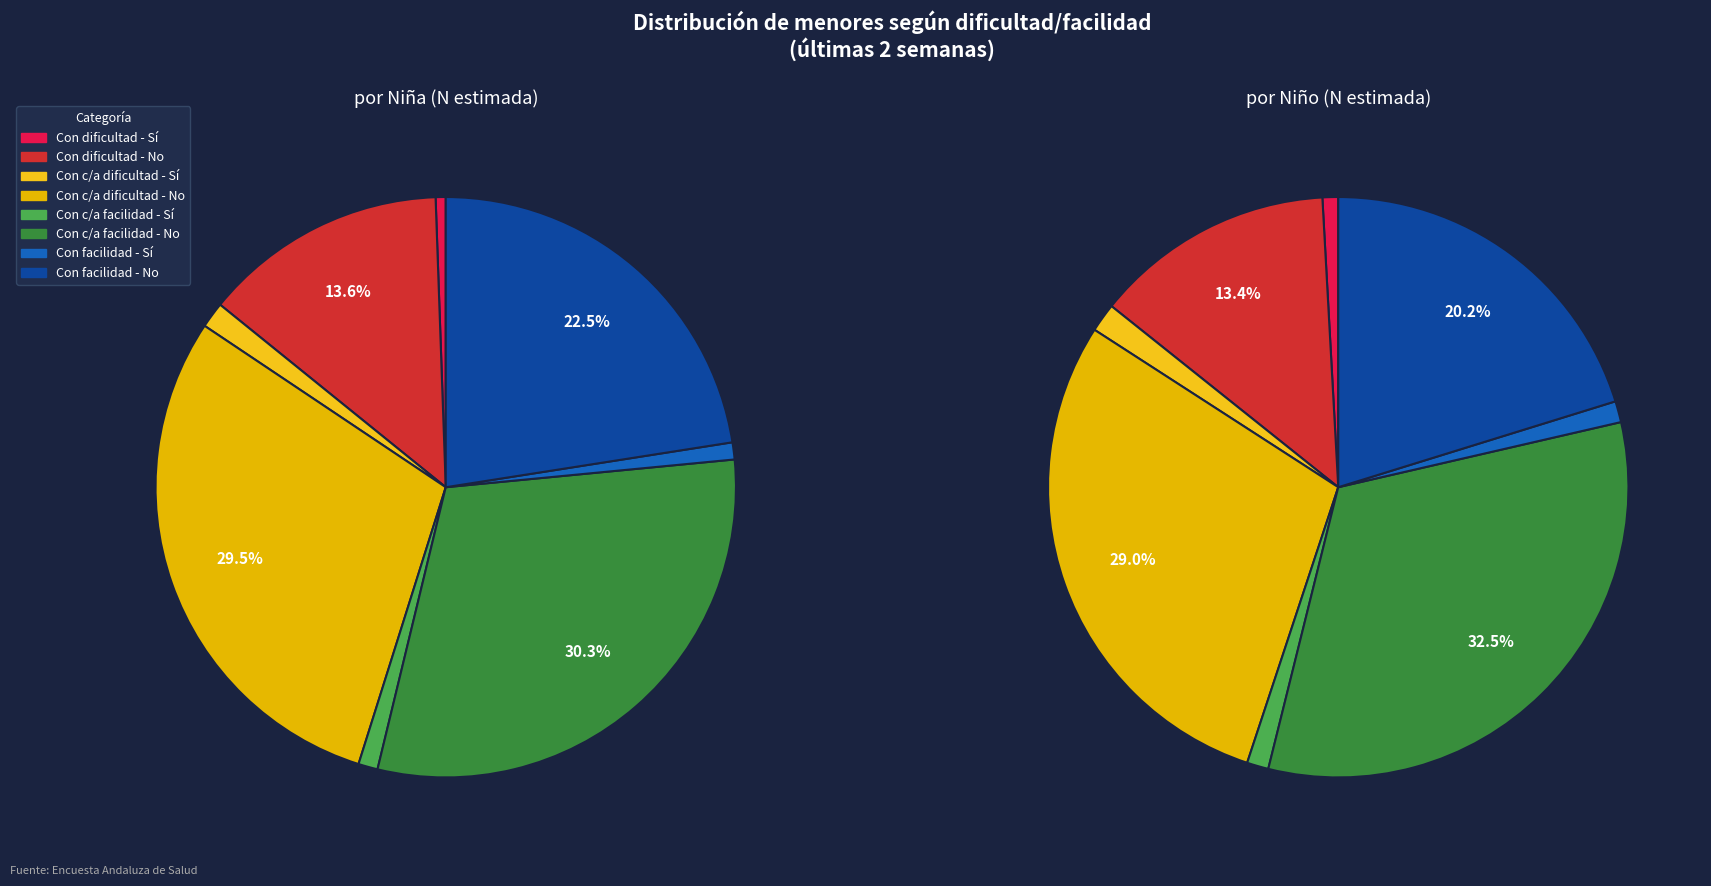

What is the largest slice in the pie chart?

Con cierta/alguna facilidad - No